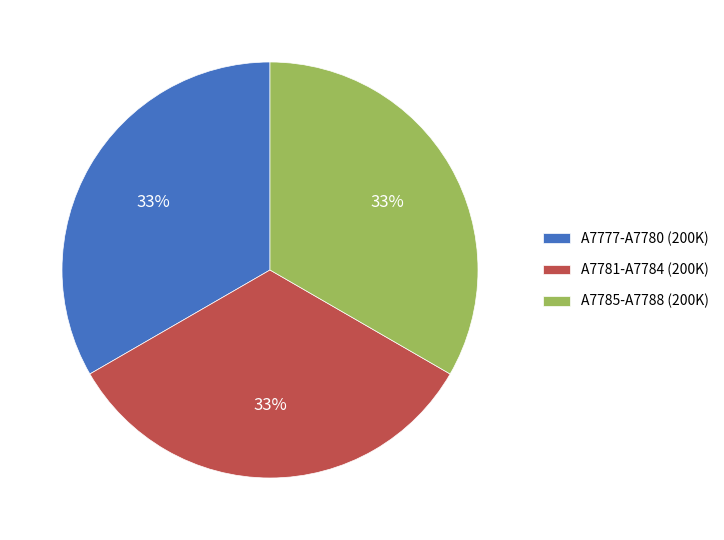

To the nearest percent, what portion does A7785-A7788 (200K) represent?

33%